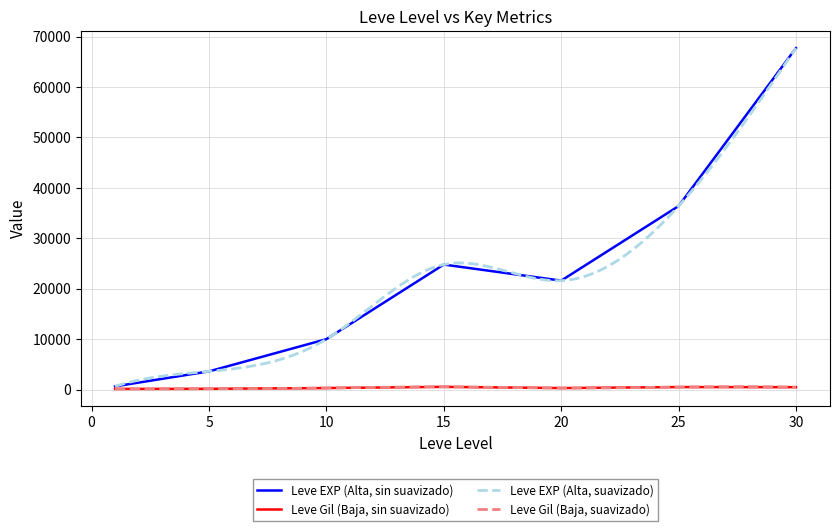

Reading left to right, list all the values displayed in this chart.

Leve EXP: 630	3600	9990	24790	21600	36390	67730
Leve Gil: 113	139	293	529	290	485	463